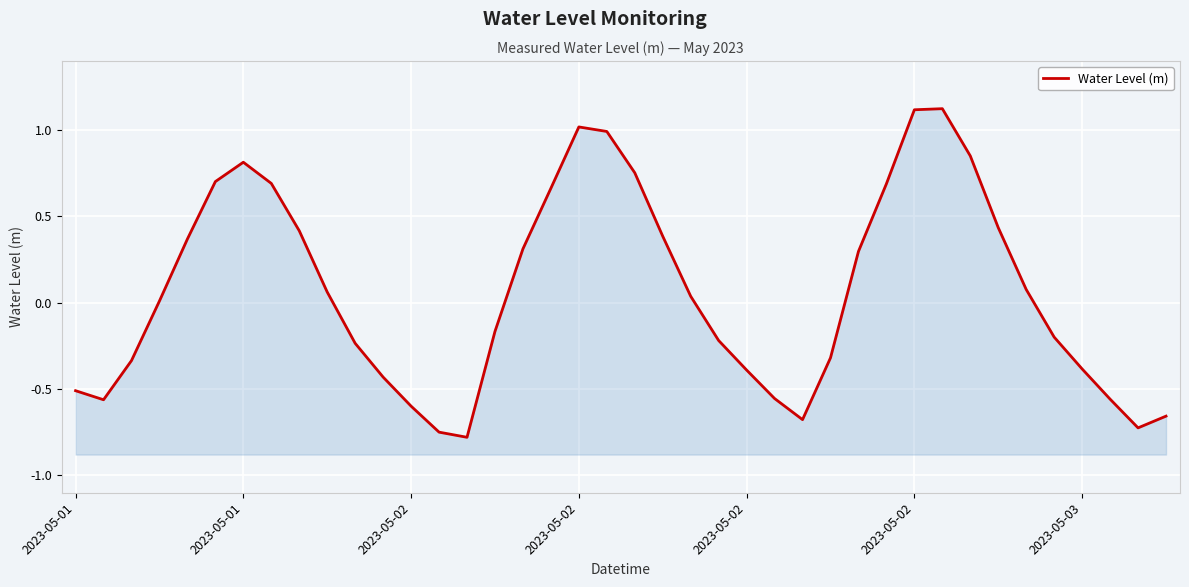

Reading left to right, transcribe all the data shown in this chart.

-0.5	-0.6	-0.3	0.0	0.4	0.7	0.8	0.7	0.4	0.1	-0.2	-0.4	-0.6	-0.7	-0.8	-0.2	0.3	0.7	1.0	1.0	0.8	0.4	0.0	-0.2	-0.4	-0.6	-0.7	-0.3	0.3	0.7	1.1	1.1	0.9	0.4	0.1	-0.2	-0.4	-0.6	-0.7	-0.7